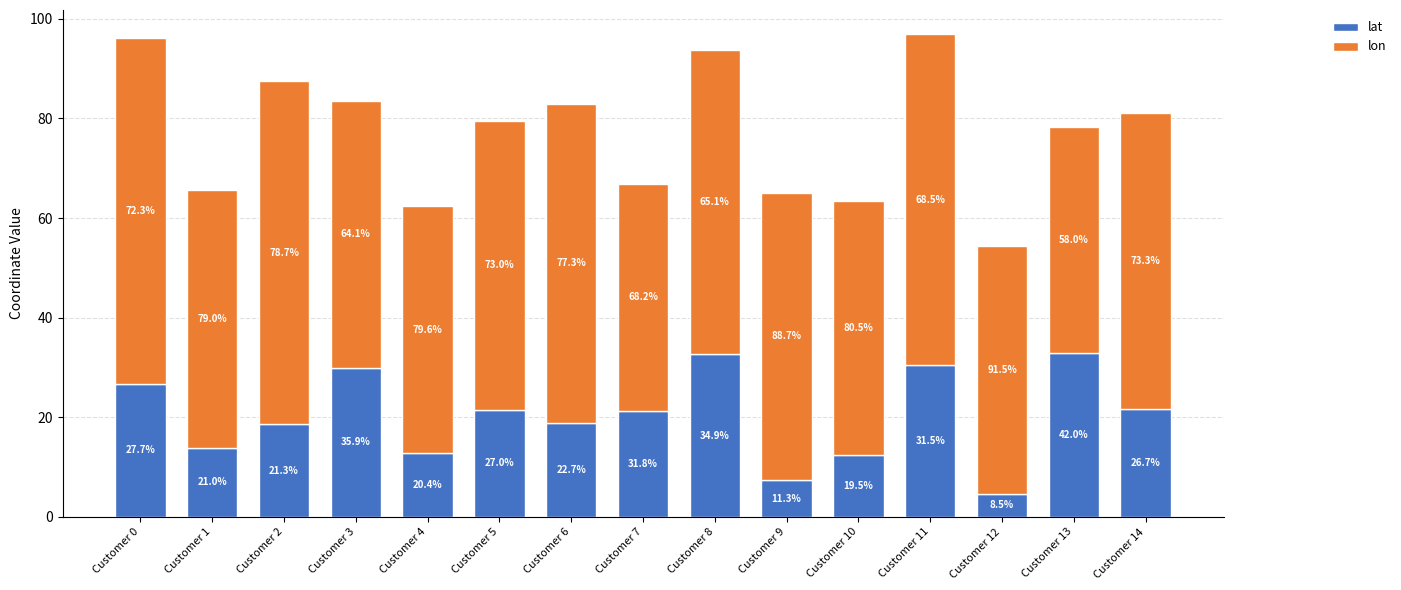

Where does the lon series first go above 57?

Customer 0